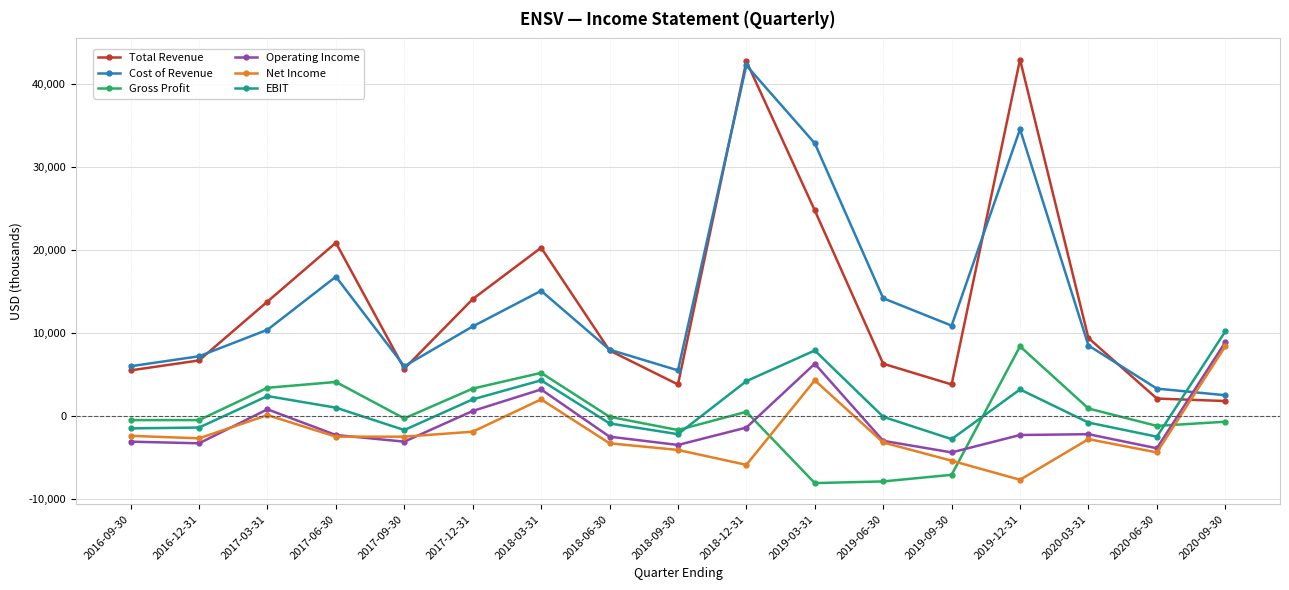

At which category is the sum across all series the highest?

2018-12-31